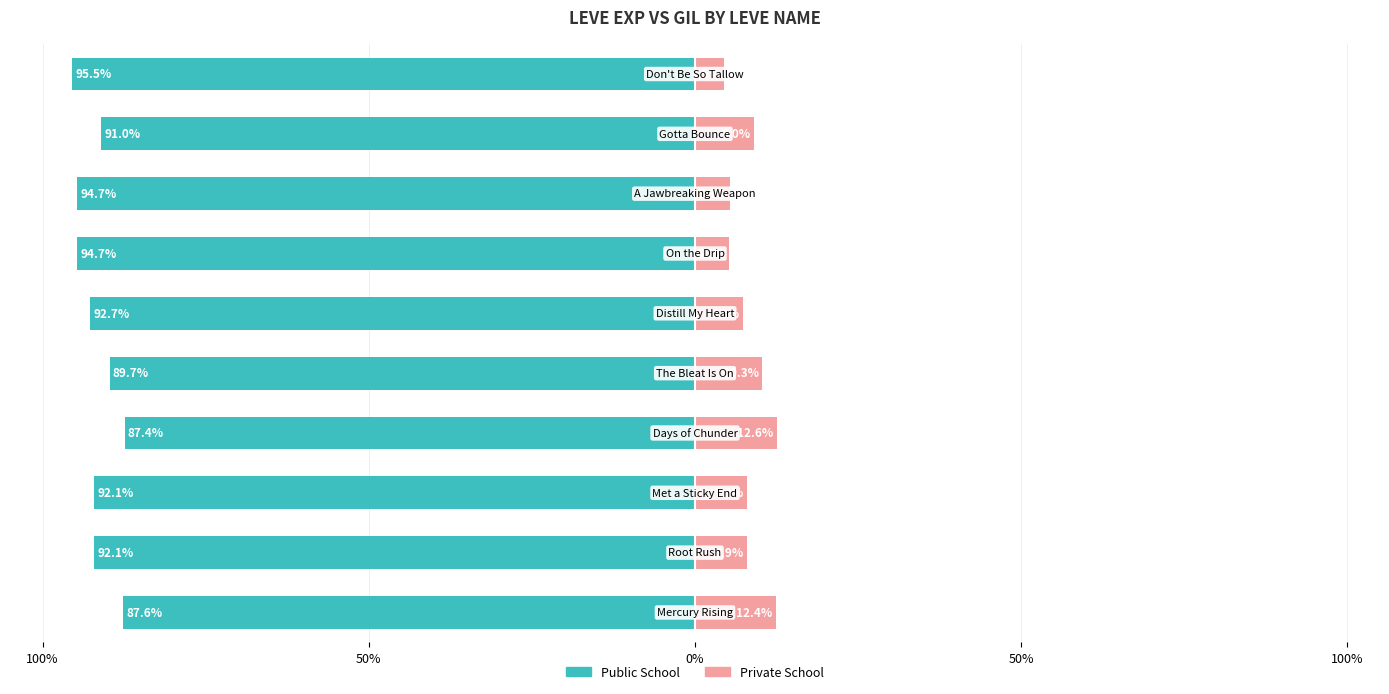

What are all the series names shown in the legend?

Public School, Private School